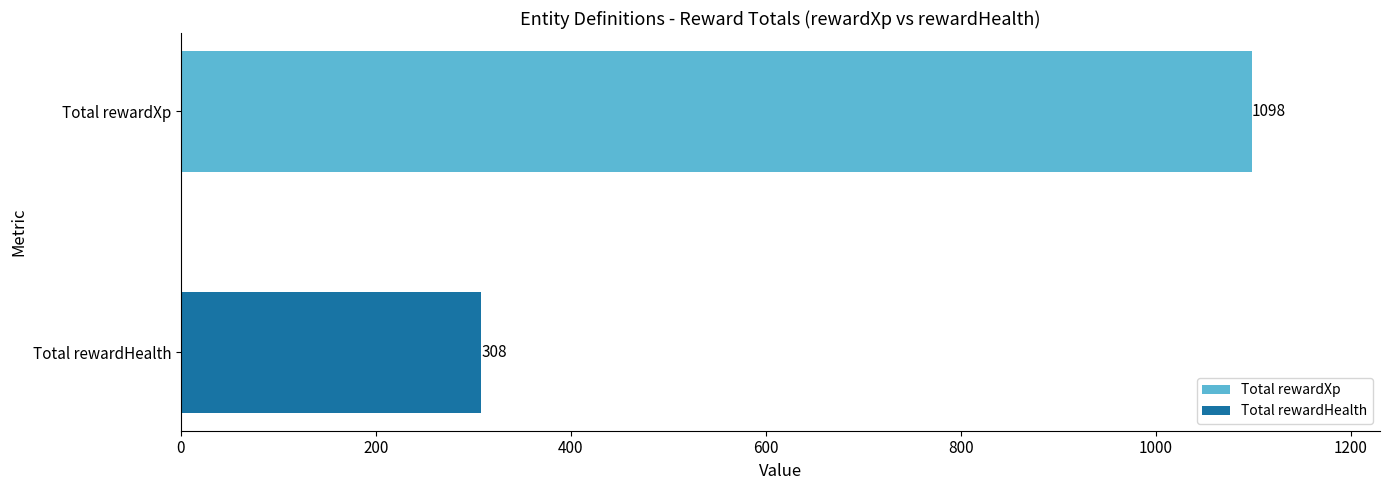

What is the greatest value displayed?

1098